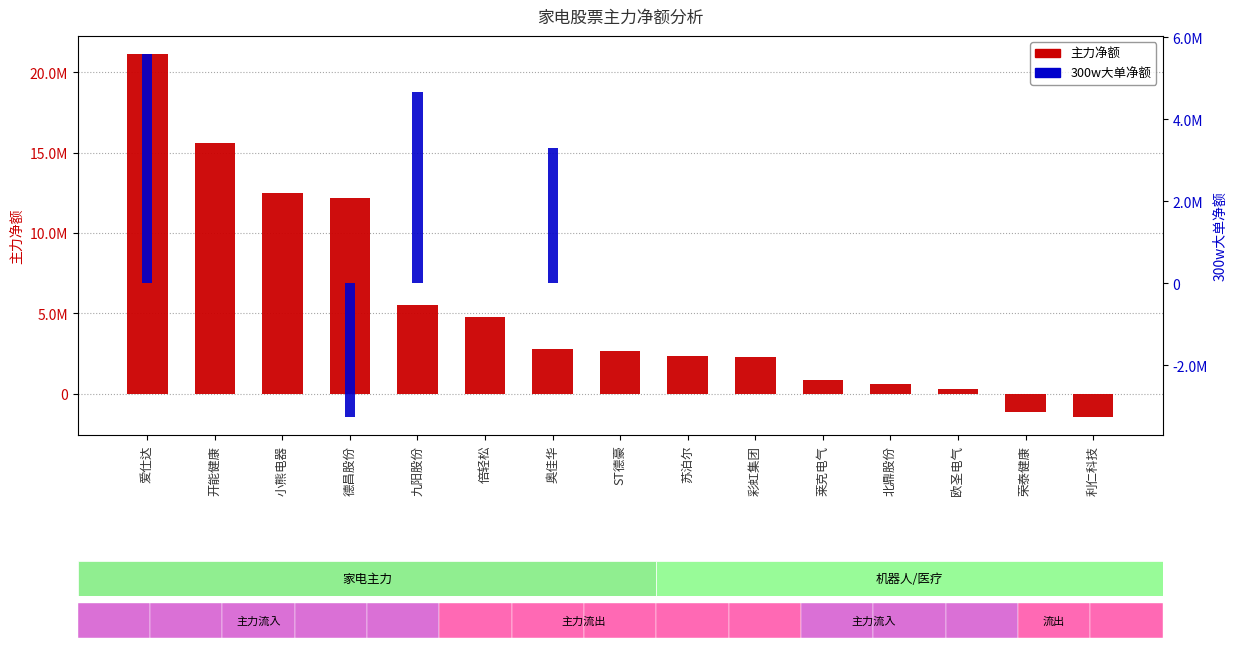

What is the difference between the 300w大单净额 values at 爱仕达 and 德昌股份?

8844979